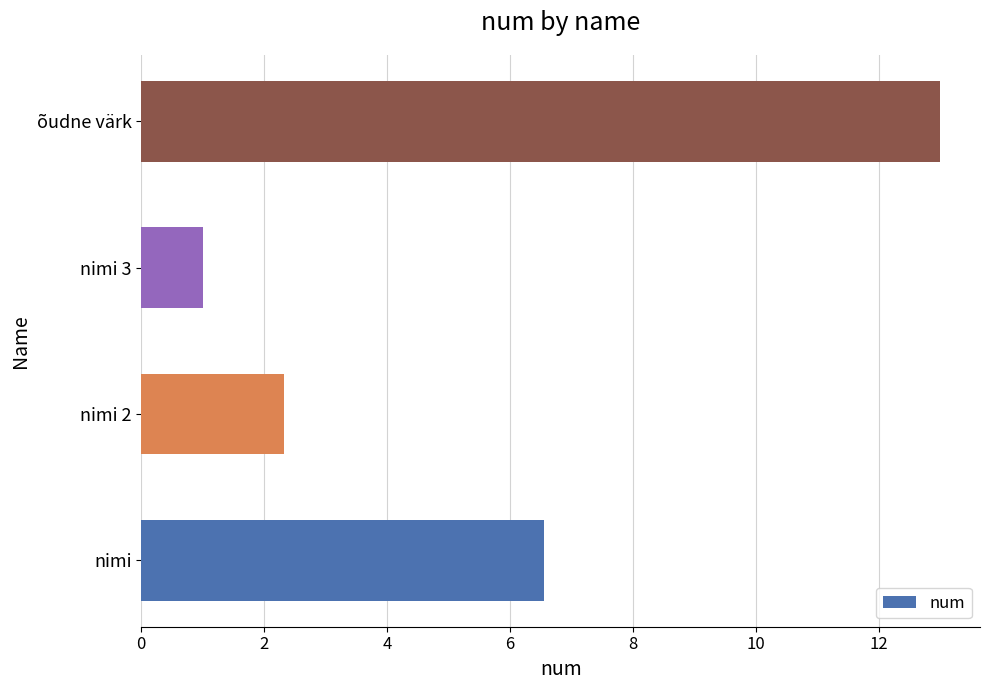

Is it true that the value at õudne värk is 6.0?

False